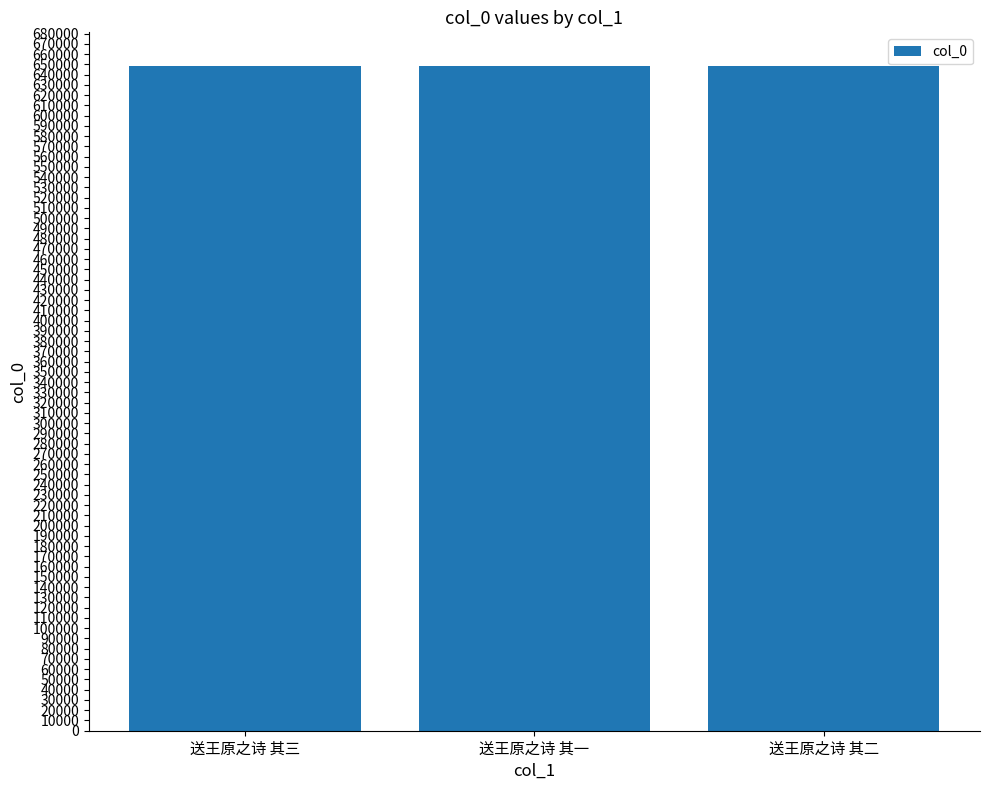

True or false: the data shows 918602 at 送王原之诗 其三.

False